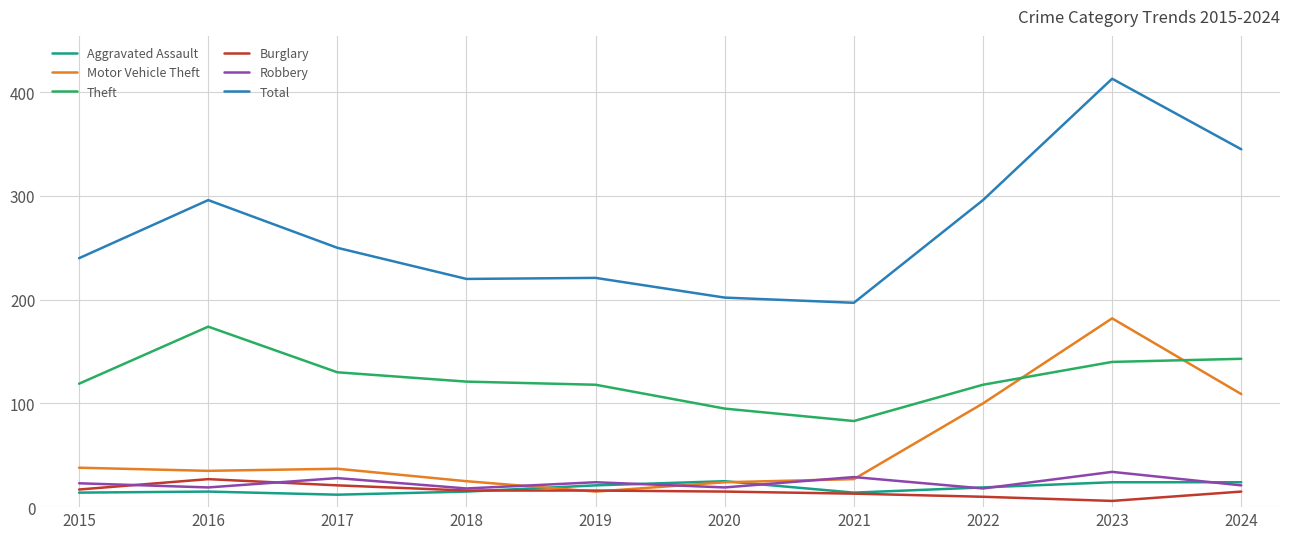

What is the lowest value of the Aggravated Assault series?

12